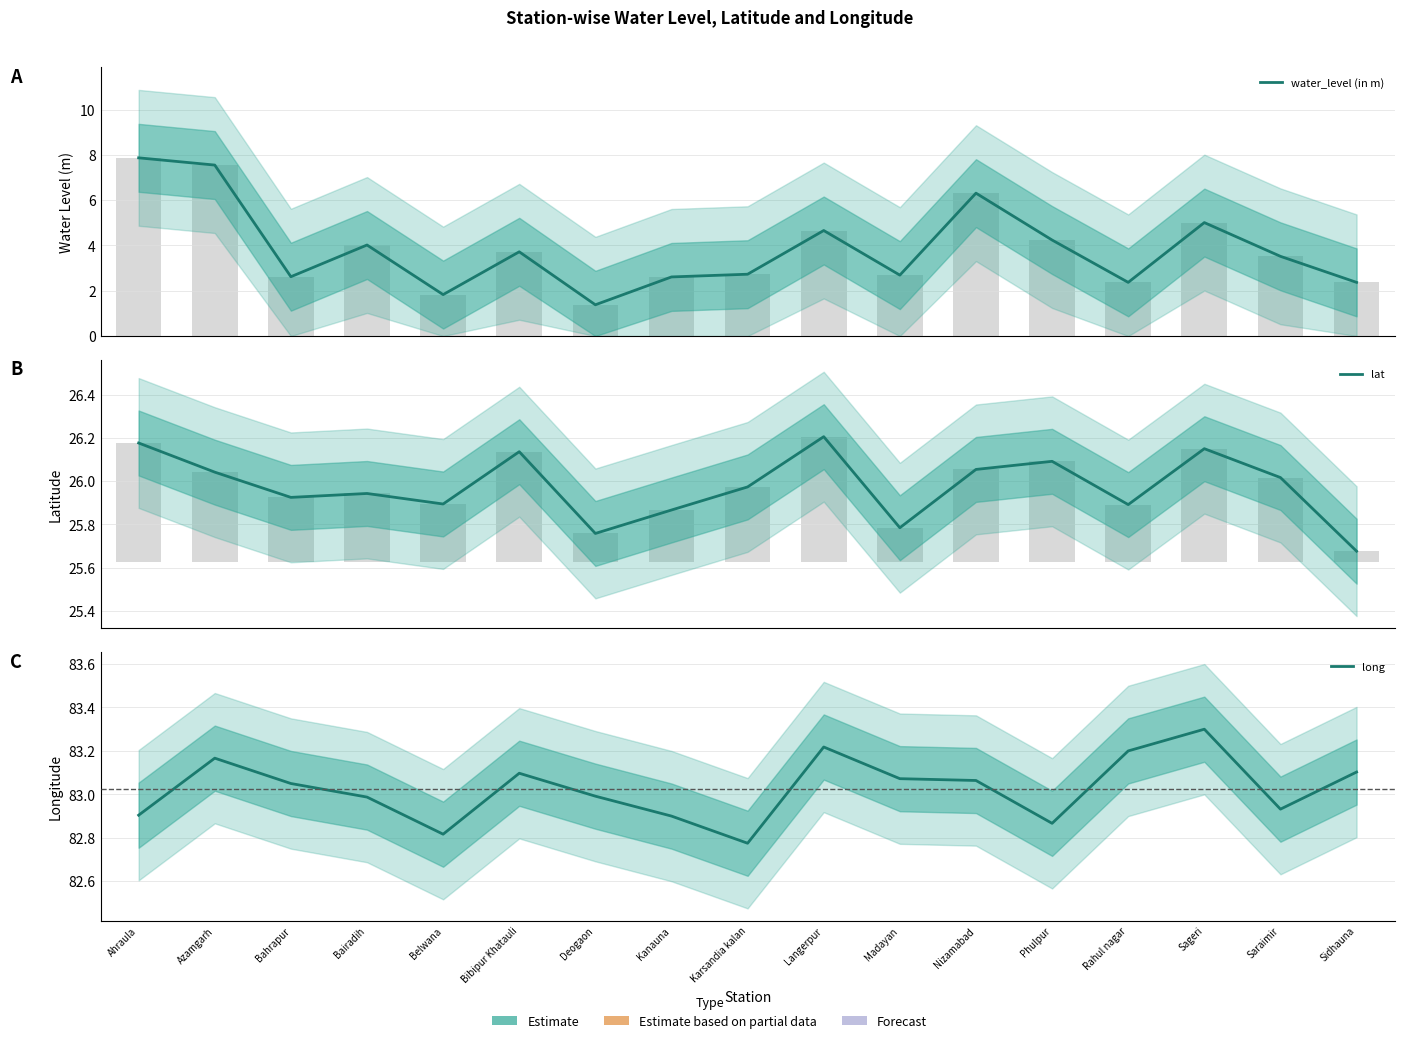

Between Bahrapur and Bairadih, which series saw the biggest shift?

water_level (in m)